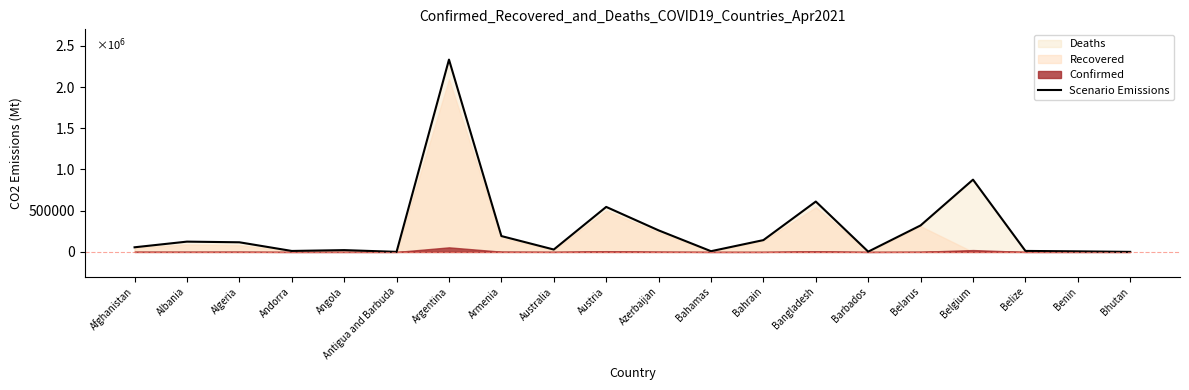

Where is the first local maximum?

Albania